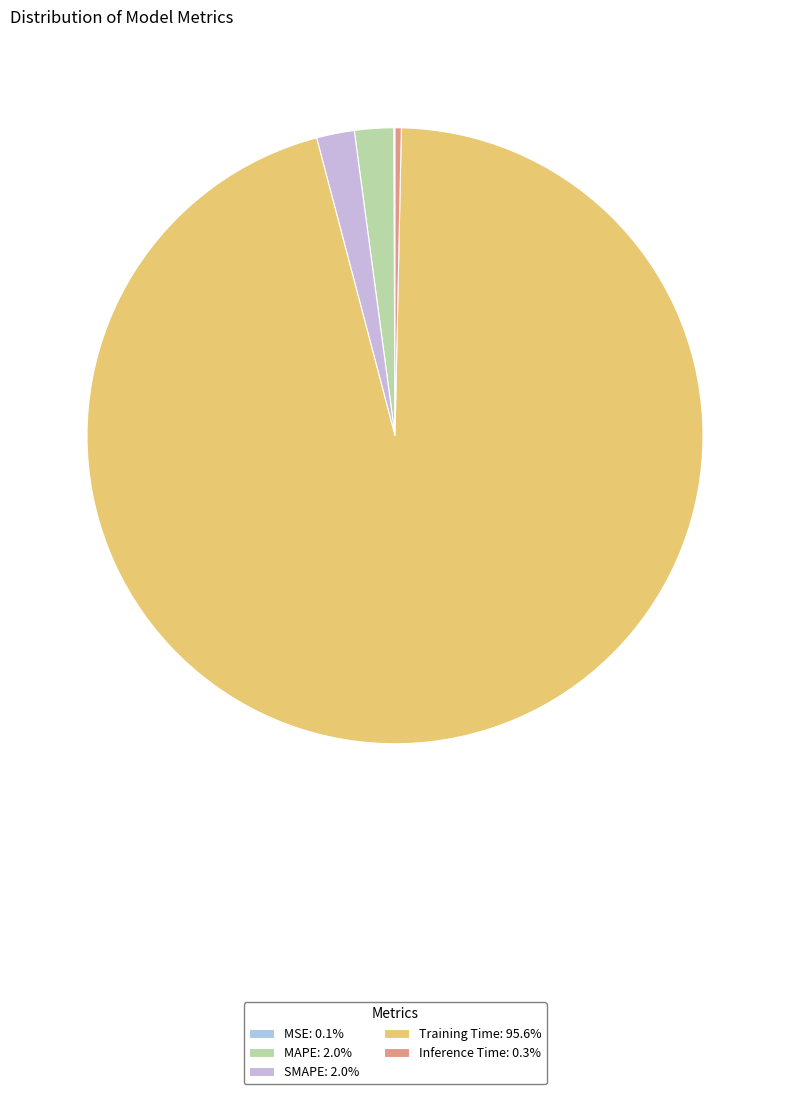

How much of the chart is everything except SMAPE?

98.0%